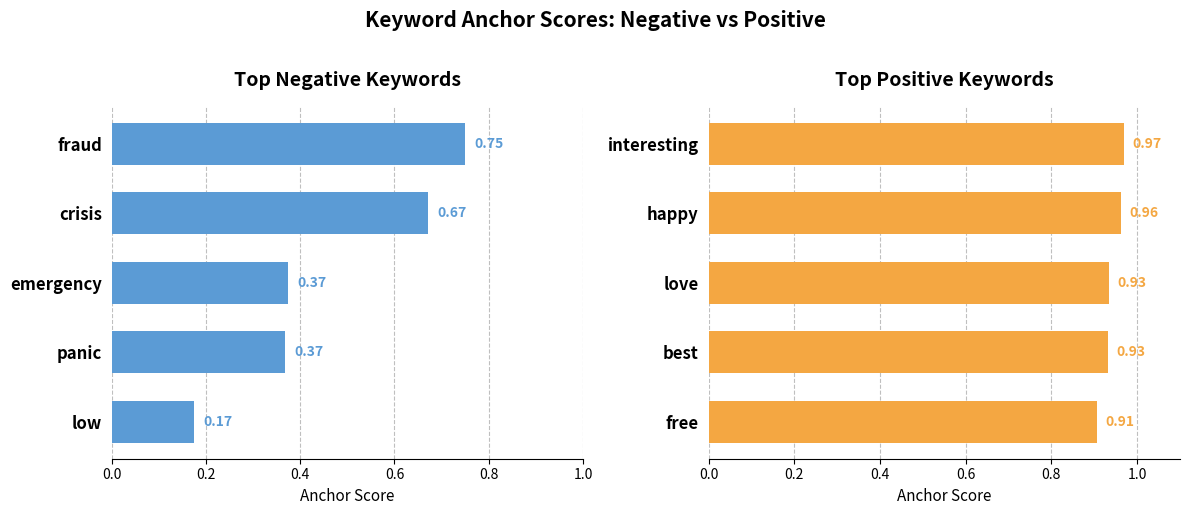

Is it true that positive anchor score equals 0.9 at best?

True